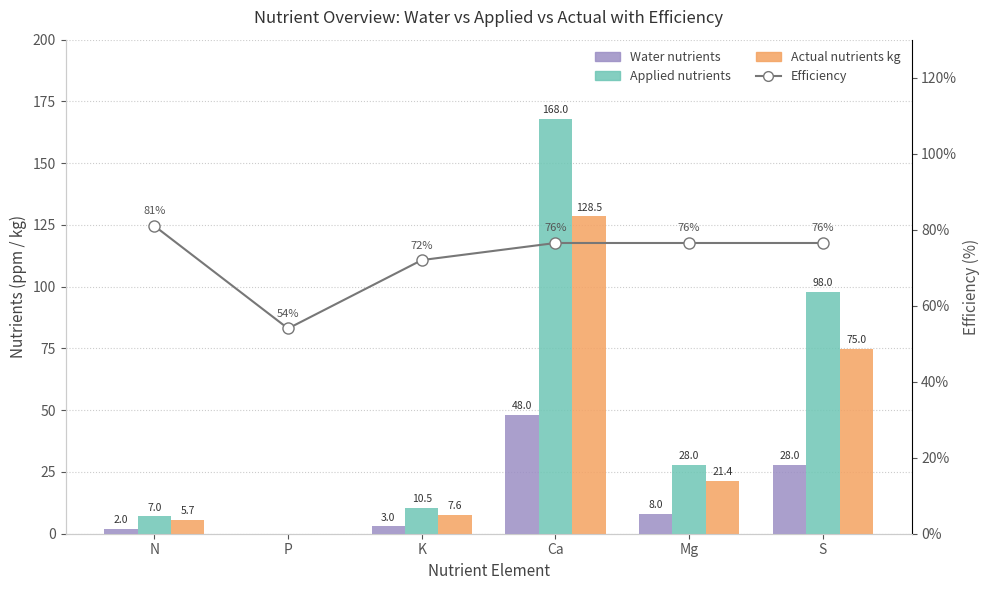

Reading right to left, extract all data points from this chart.

Water nutrients: 28.0	8.0	48.0	3.0	0.0	2.0
Applied nutrients: 98.0	28.0	168.0	10.5	0.0	7.0
Actual nutrients kg: 75.0	21.4	128.5	7.6	0.0	5.7
Efficiency: 76.5	76.5	76.5	72.0	54.0	81.0